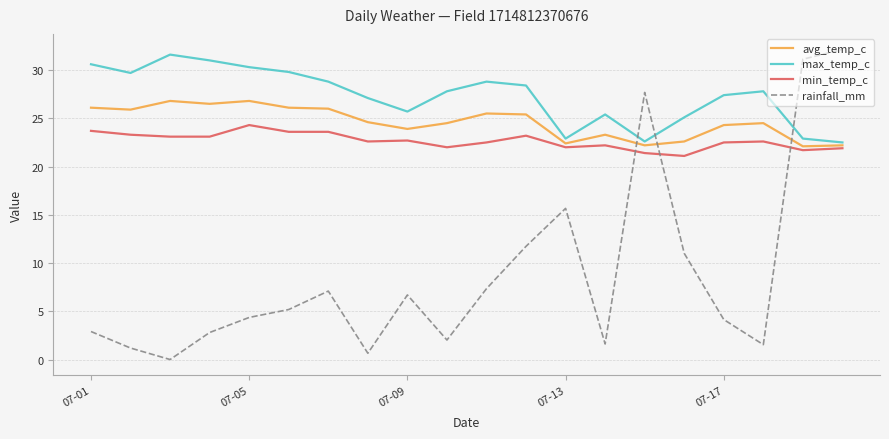

Which series has the widest spread of values?

rainfall_mm